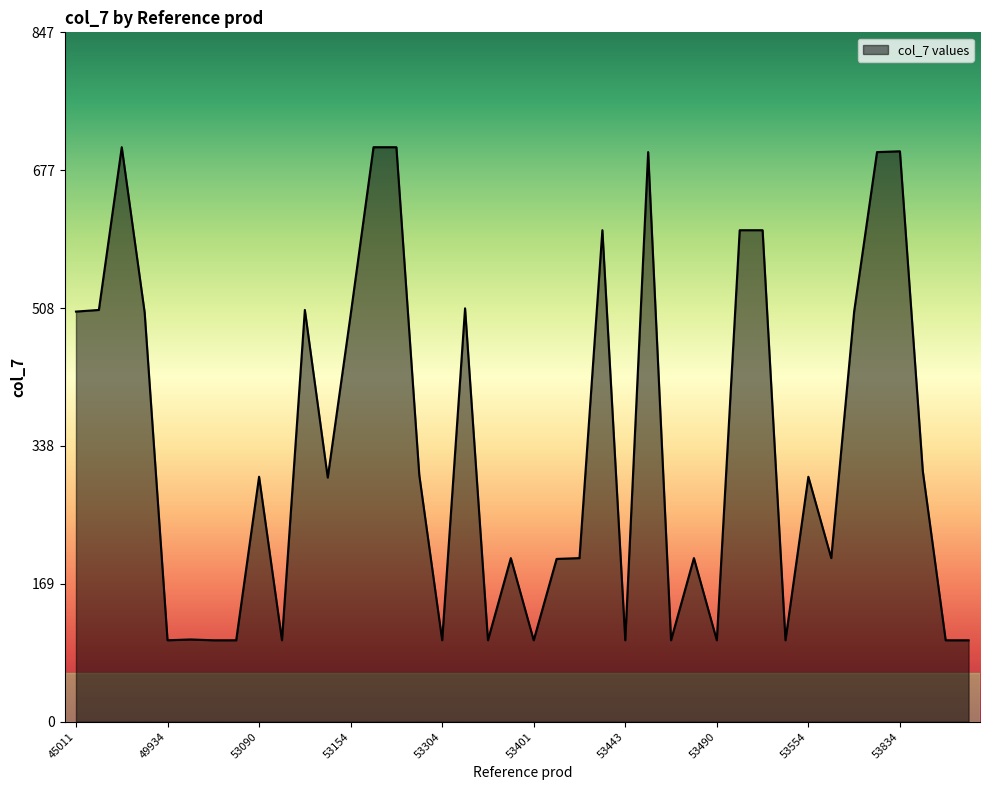

What is the smallest value displayed?

100